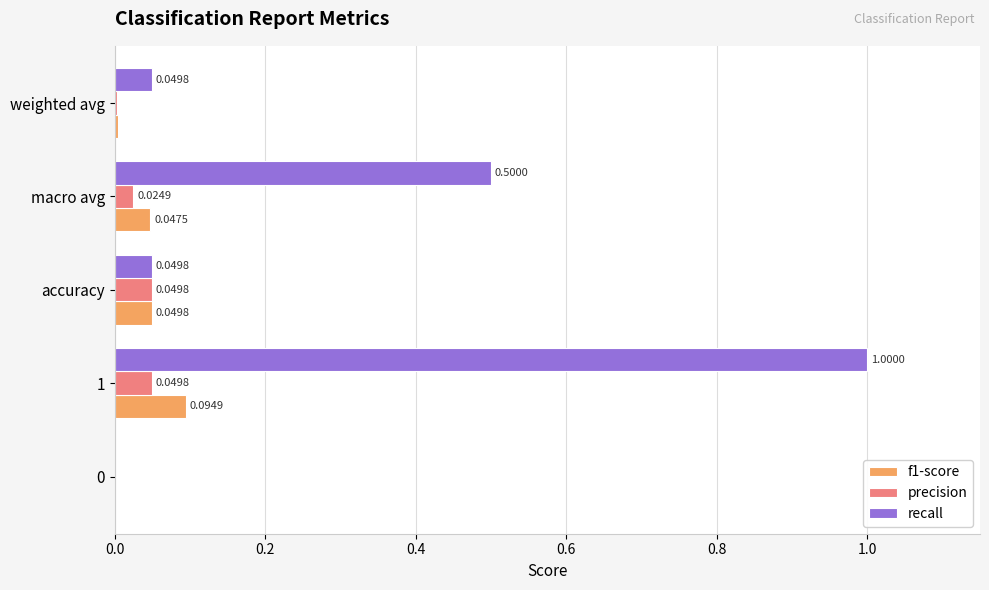

What is the sum of the recall values at macro avg and 0?

0.5